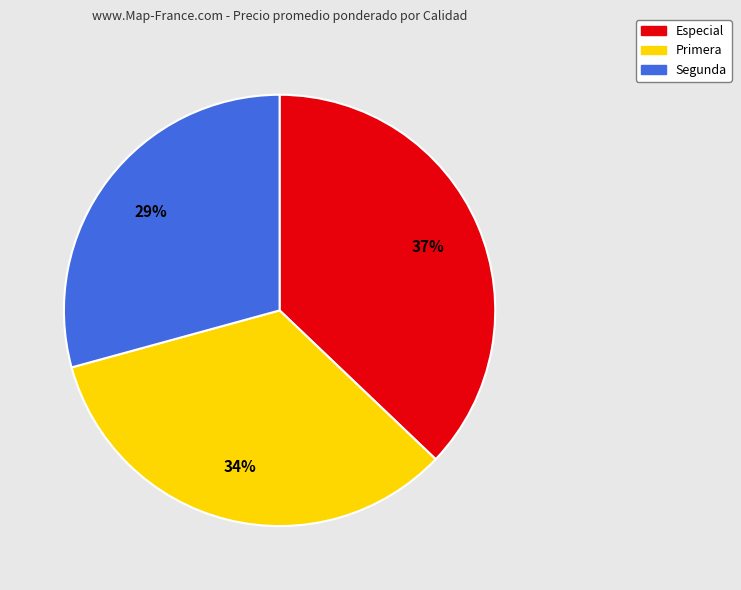

Which has a higher value, Especial or Segunda?

Especial